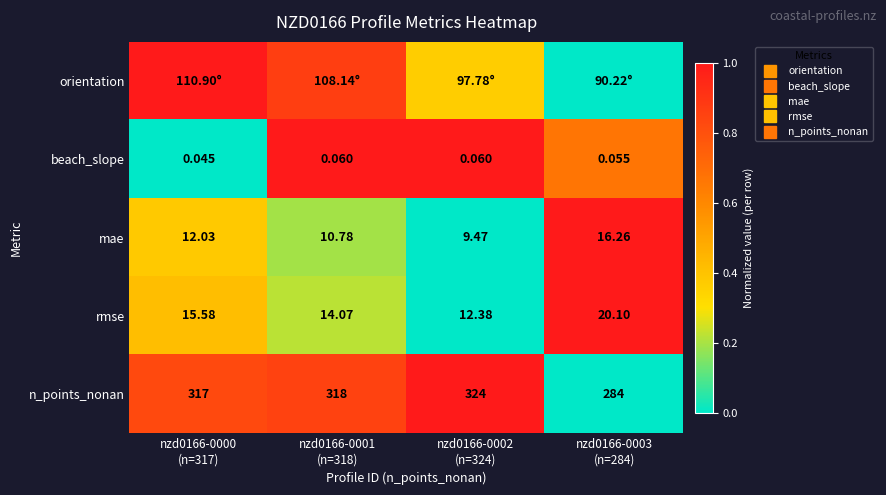

At which label does orientation reach its minimum?

nzd0166-0003 (n=284)